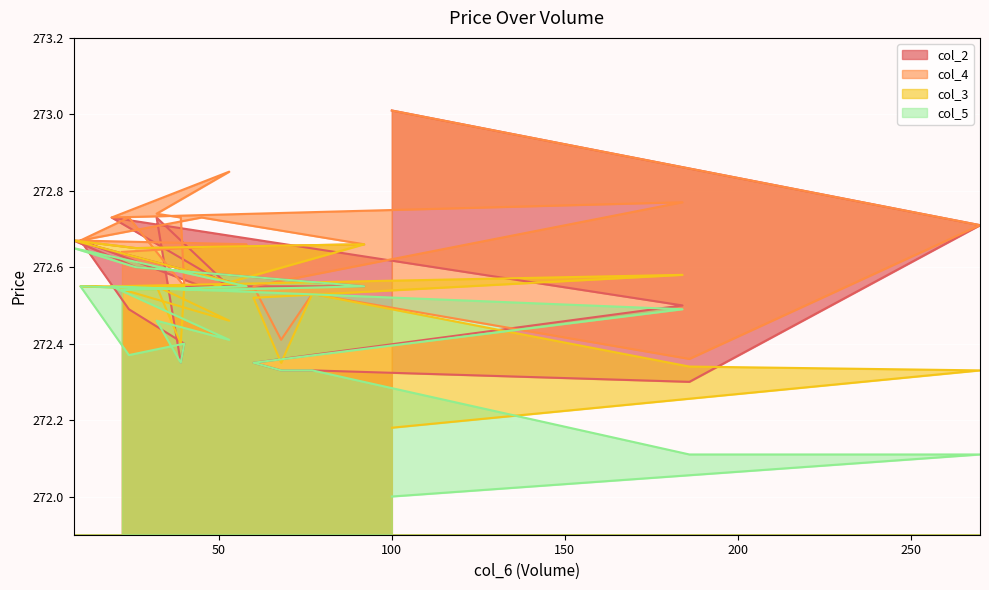

What is the highest value of the col_2 series?

273.0